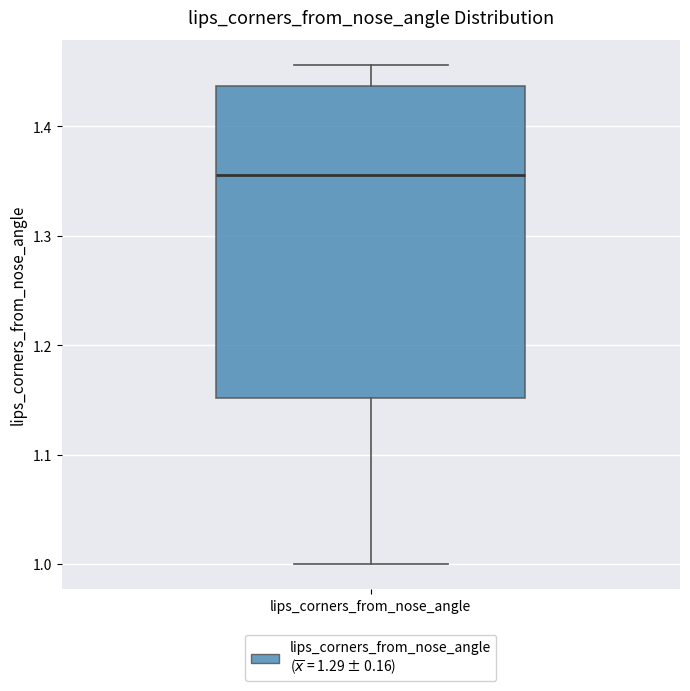

Where does the median line of the box for lips_corners_from_nose_angle sit on the y-axis? The values are not printed on the chart, so give them approximately, as read against the axis.

1.36